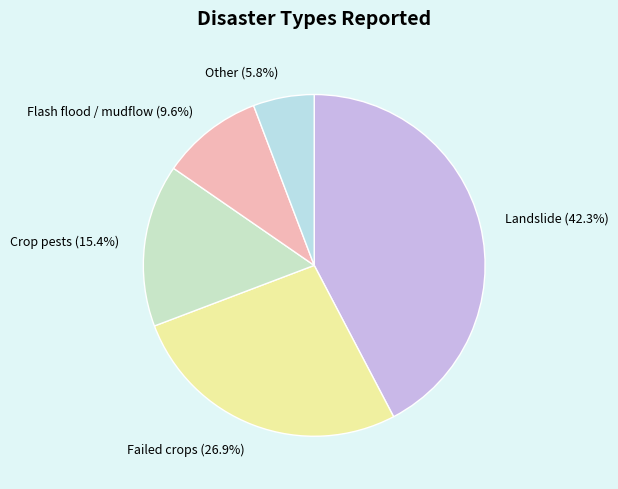

What is the ratio of the value at Flash flood / mudflow to the value at Landslide?

0.2